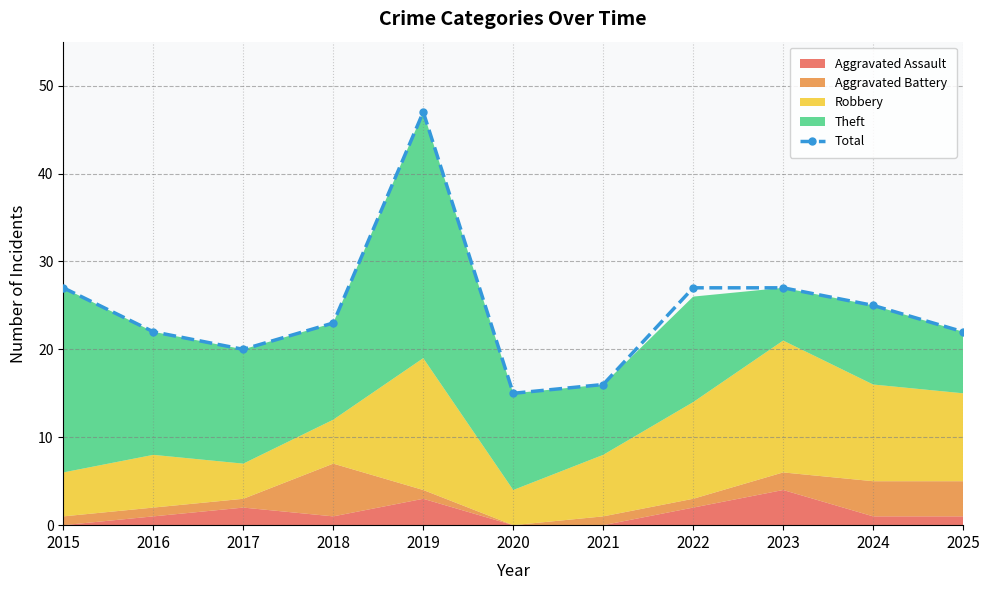

Reading right to left, what are all the values shown in this chart?

22	25	27	27	16	15	47	23	20	22	27